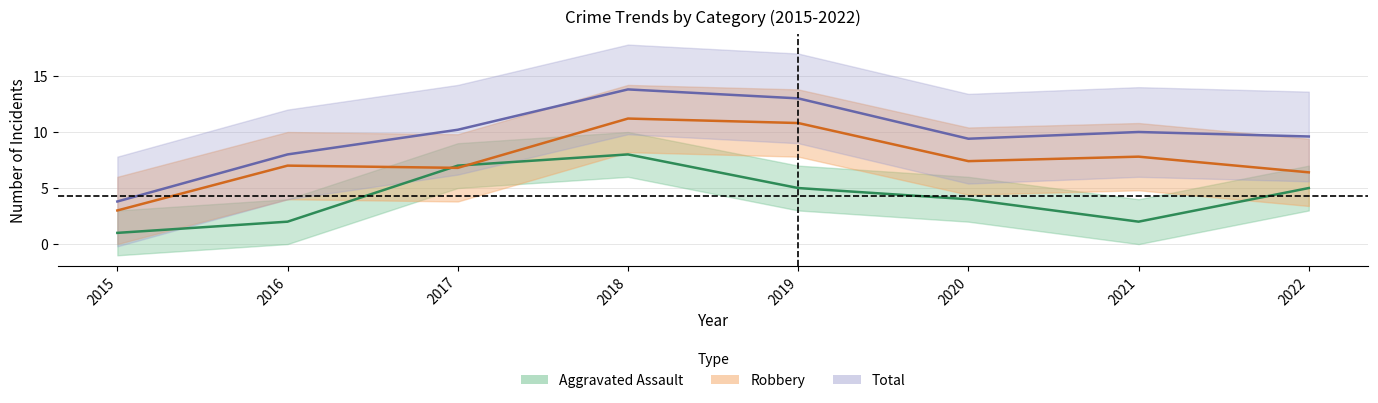

True or false: Total has a value of 3.8 at 2015.

True